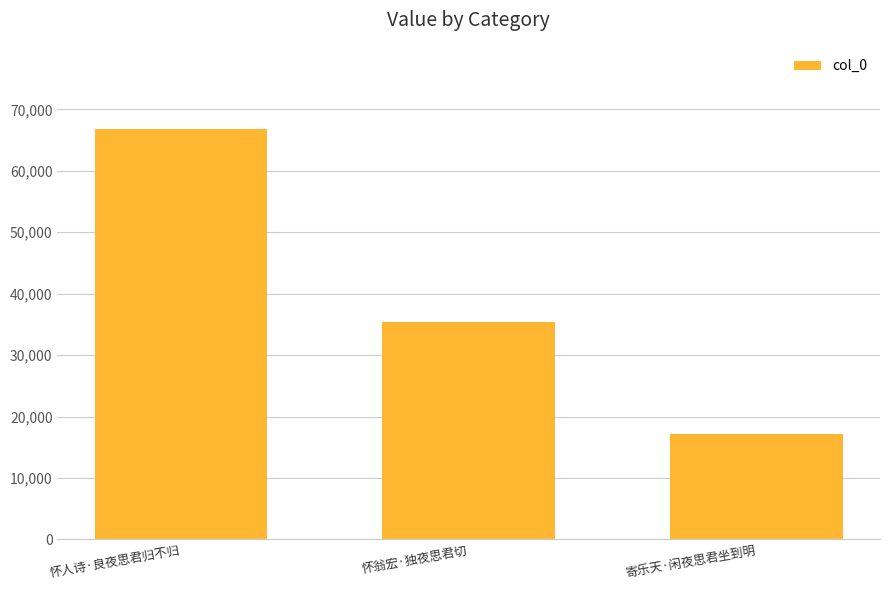

Reading right to left, transcribe all the data shown in this chart.

寄乐天·闲夜思君坐到明=17162	怀翁宏·独夜思君切=35350	怀人诗·良夜思君归不归=66805